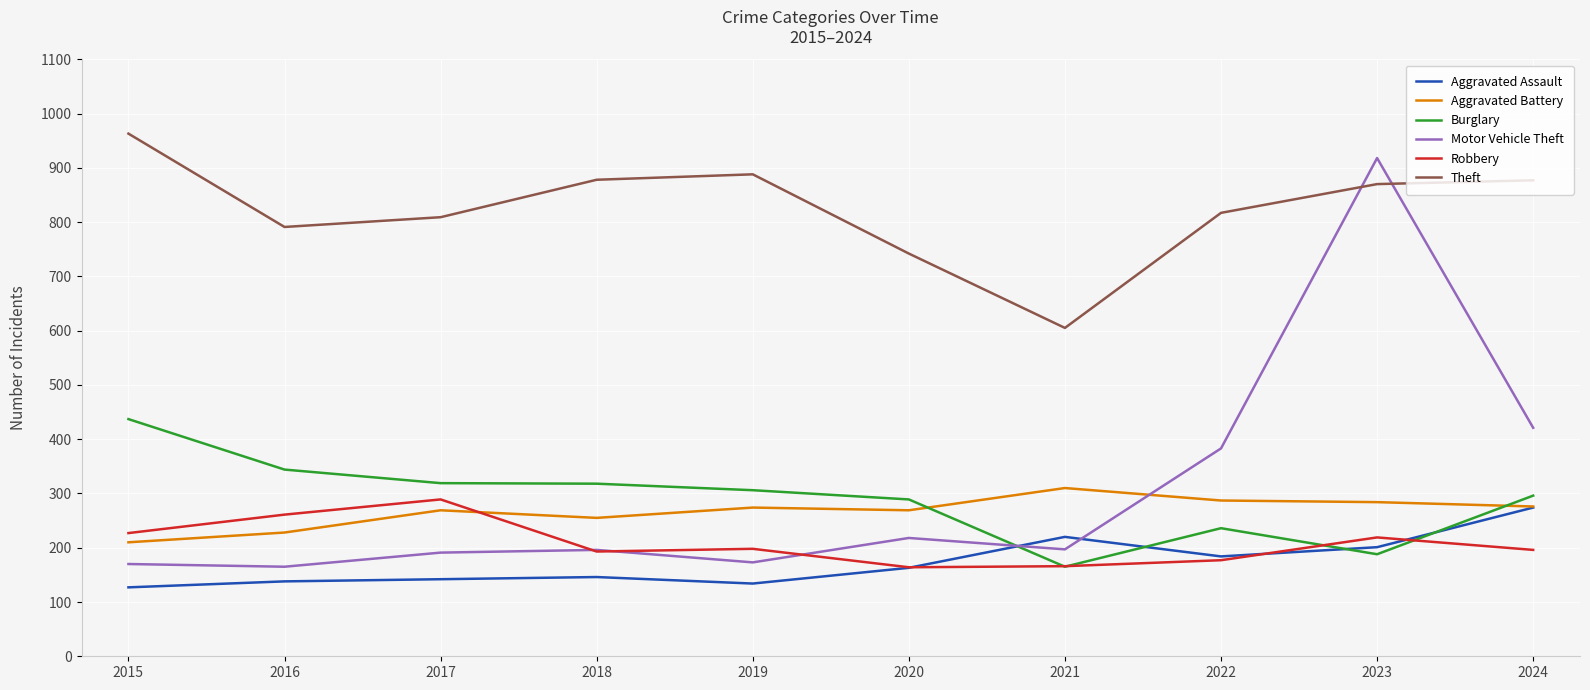

What is the difference between the highest and lowest values at 2022?

640